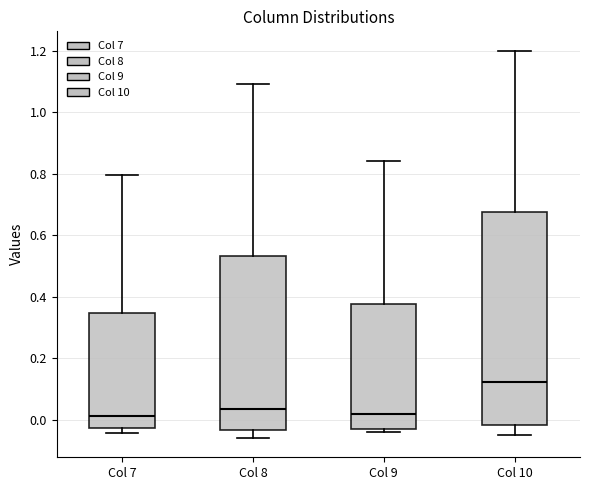

Which box's median line is the highest?

Col 10